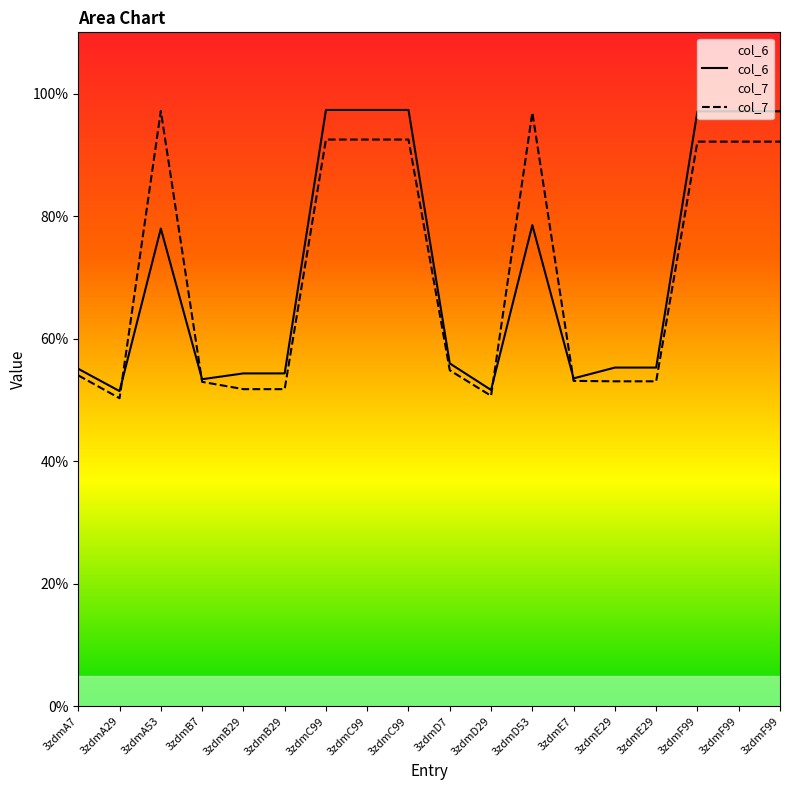

What is the label of the 17th point from the left?

3zdmF99